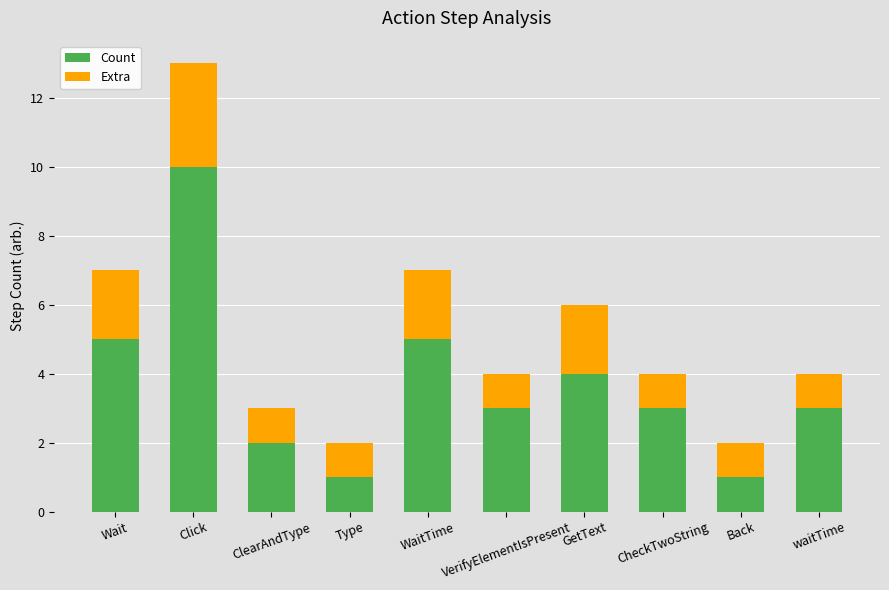

Is it true that Count equals 3 at VerifyElementIsPresent?

True